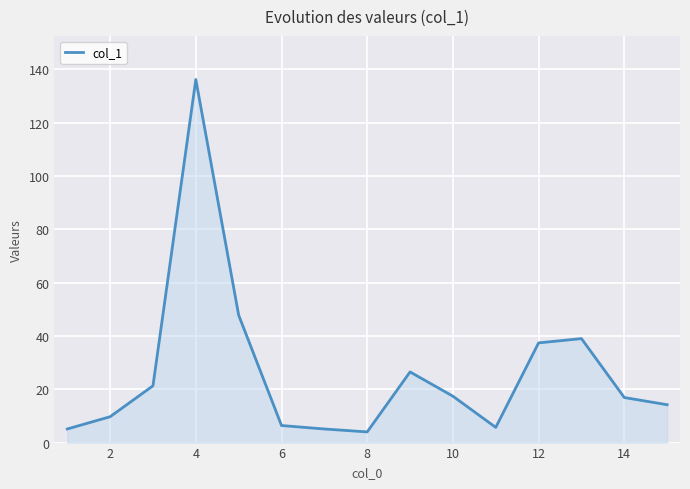

What is the difference between the maximum and minimum values?

132.2